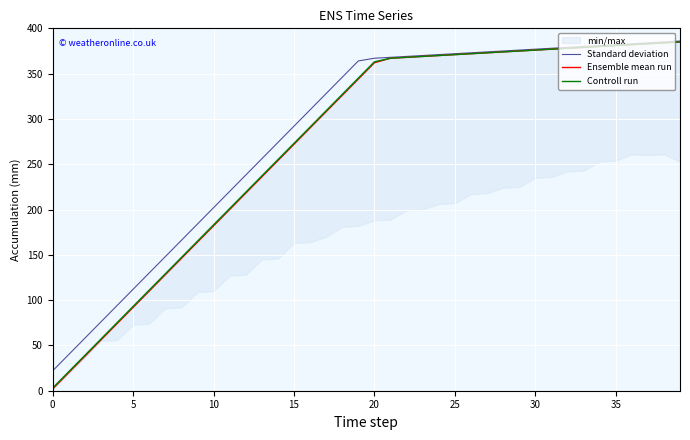

True or false: Standard deviation has a value of 367 at 20.

True